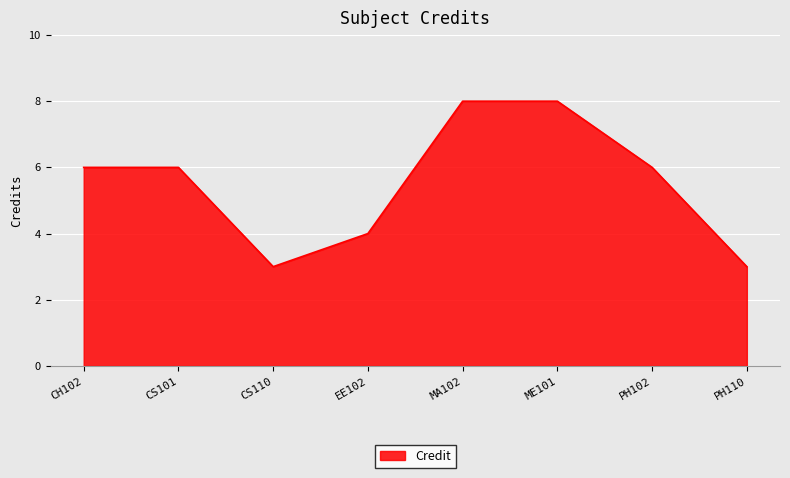

The value at MA102 is 8. True or false?

True